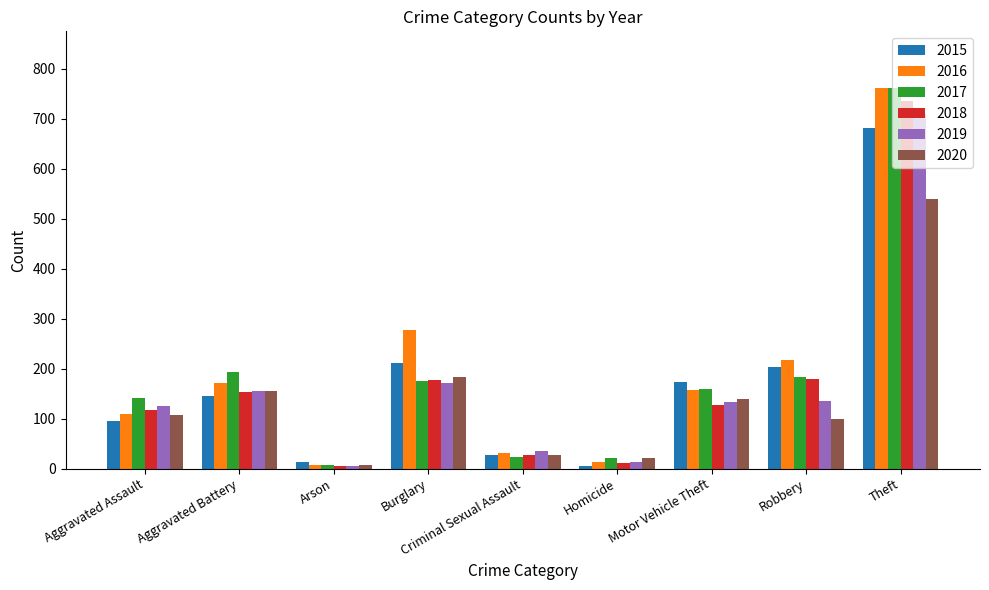

Does the chart contain any negative values?

No